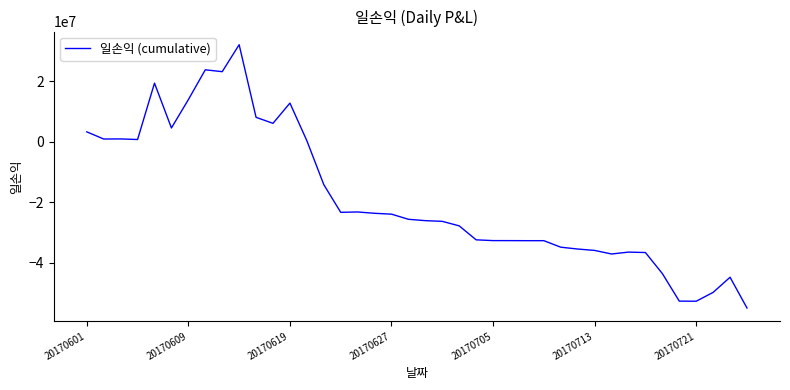

What is the minimum value shown in the chart?

-54948973.6